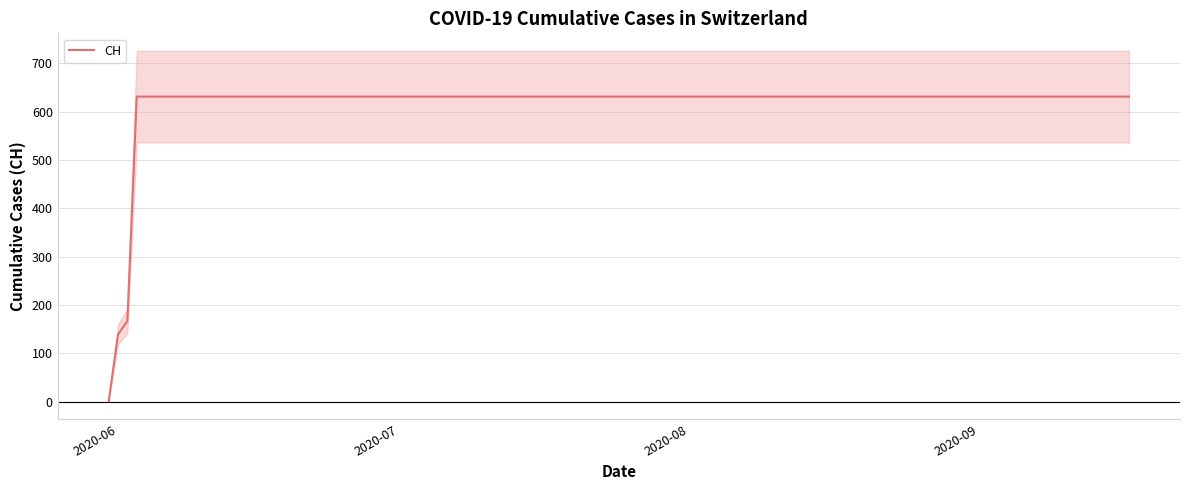

Does the chart display data point markers on the line(s)?

No